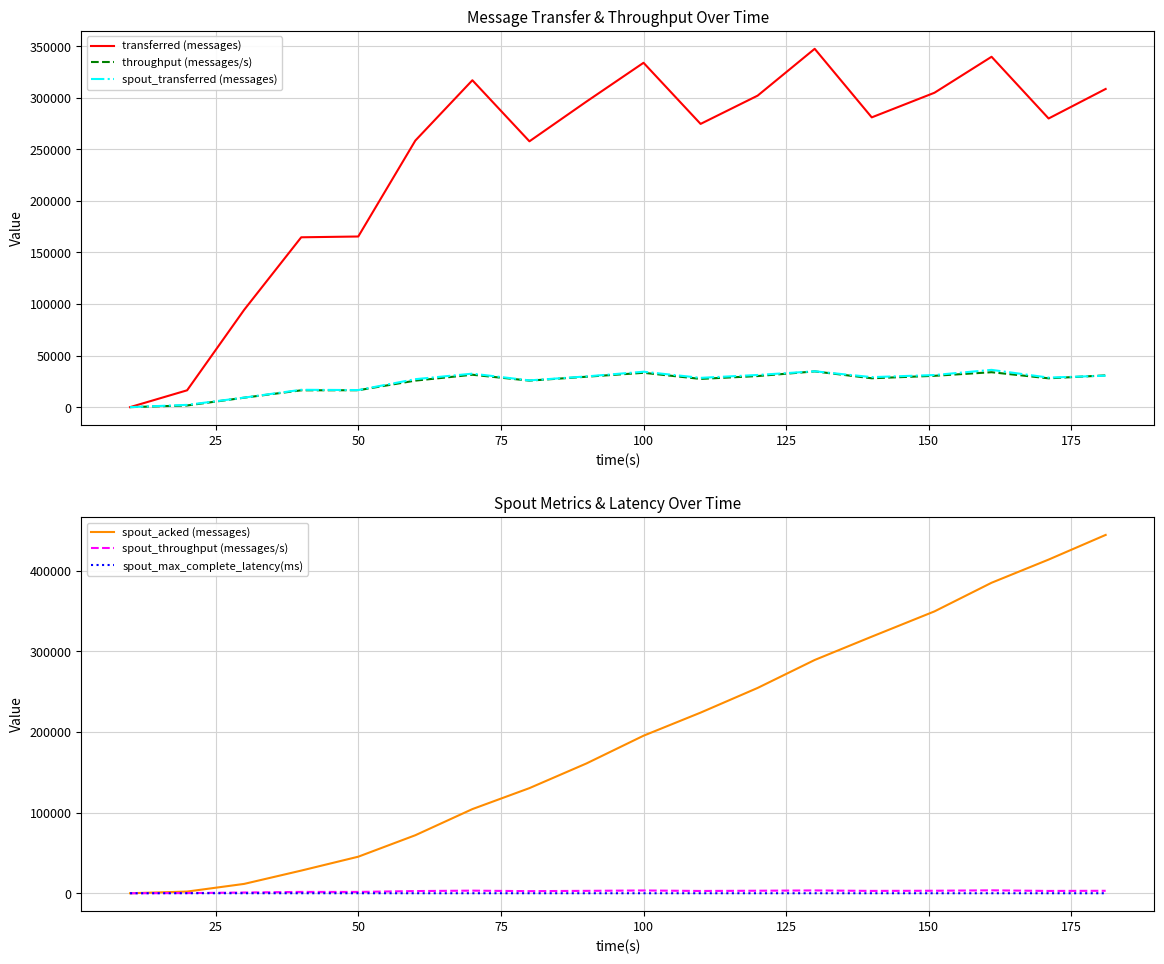

Is the value of spout_transferred (messages) at 50 greater than the value of transferred (messages) at 100?

No